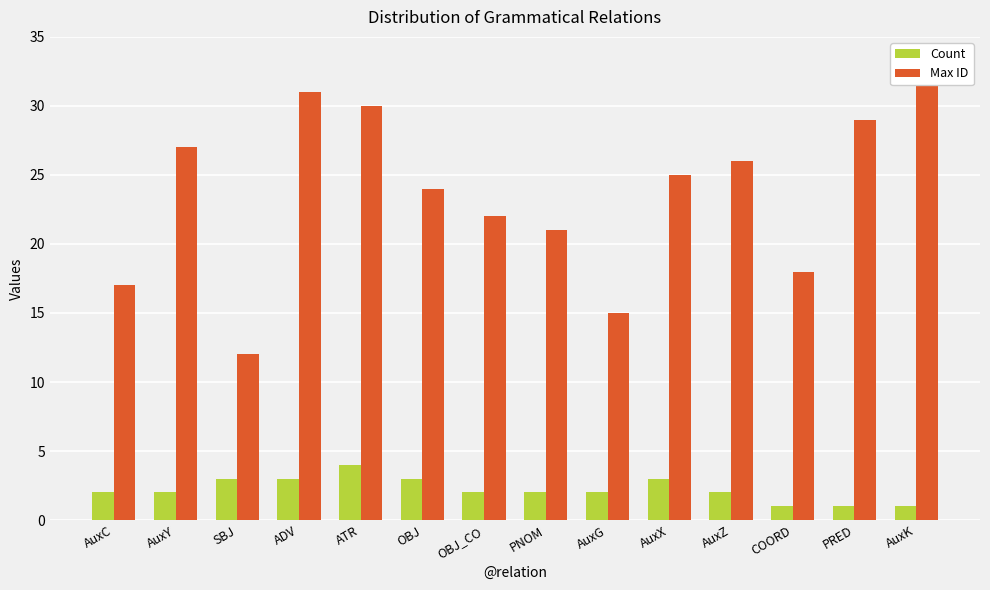

Are the bars horizontal?

No